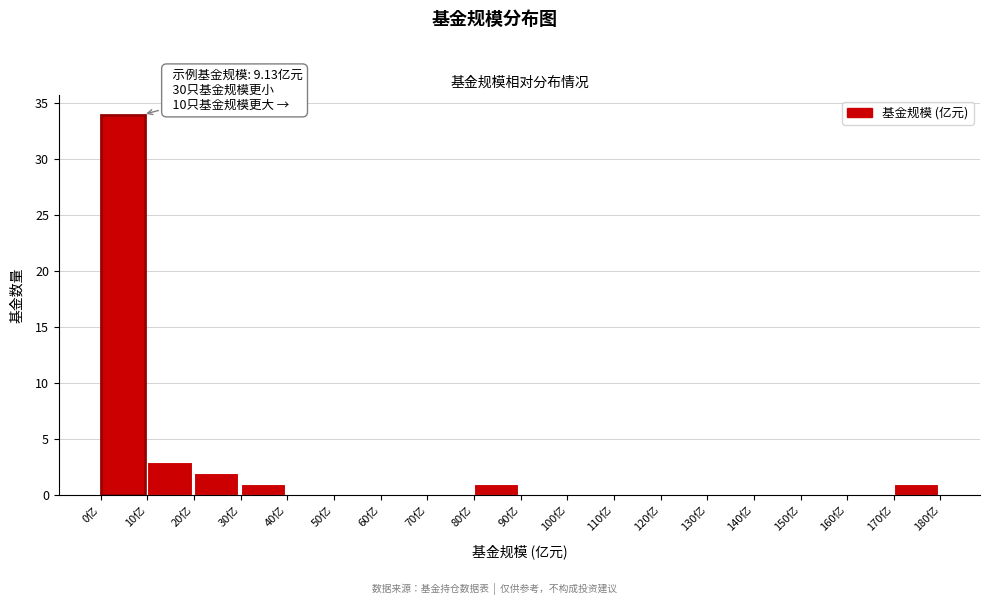

Over which range of the x-axis is the bar tallest?

0 to 10